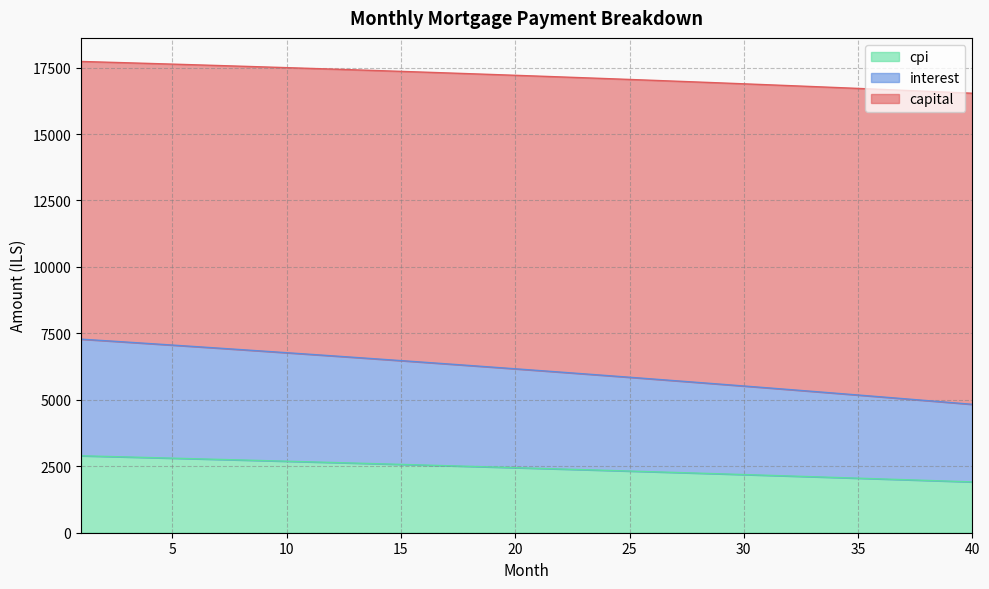

Which series has the widest spread of values?

interest